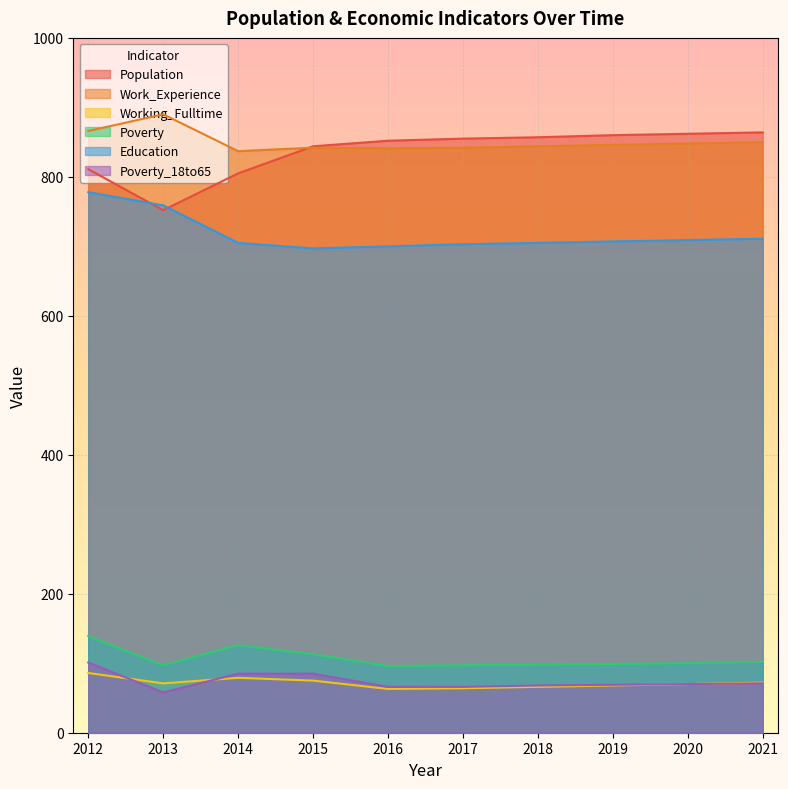

Which category has the highest value across all series?

2013